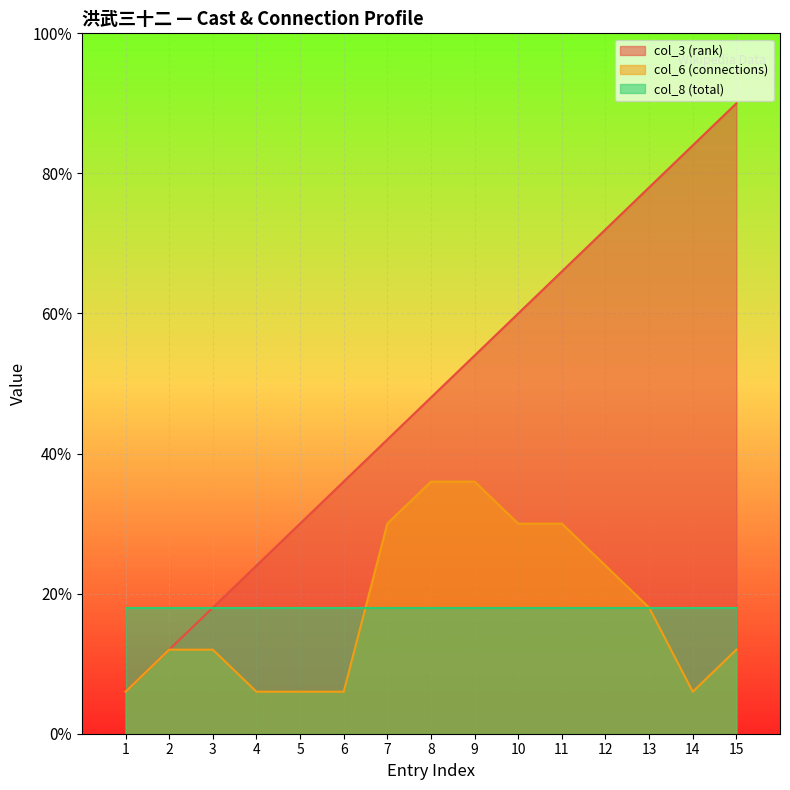

Between 6 and 3, which is larger?

6